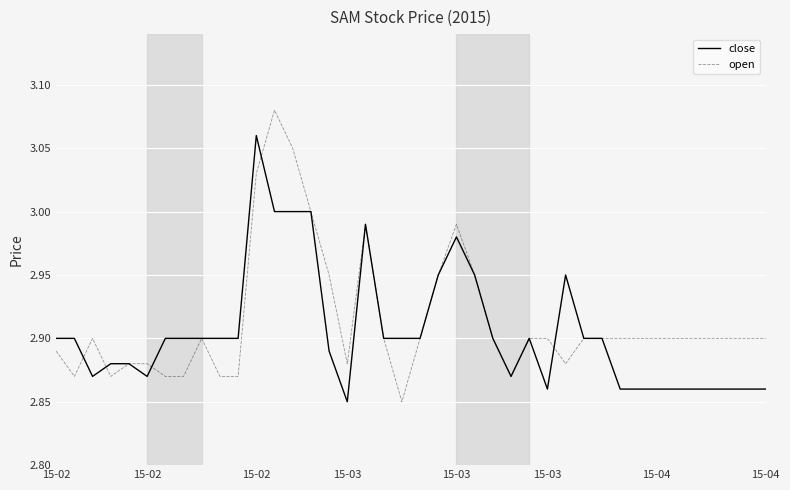

List the series in order of their peak value, lowest first.

close, open